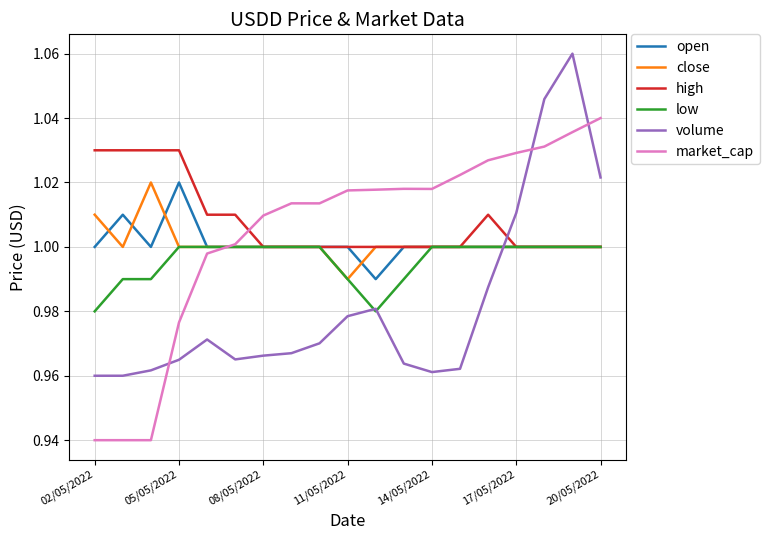

What are all the series names shown in the legend?

open, close, high, low, volume, market_cap